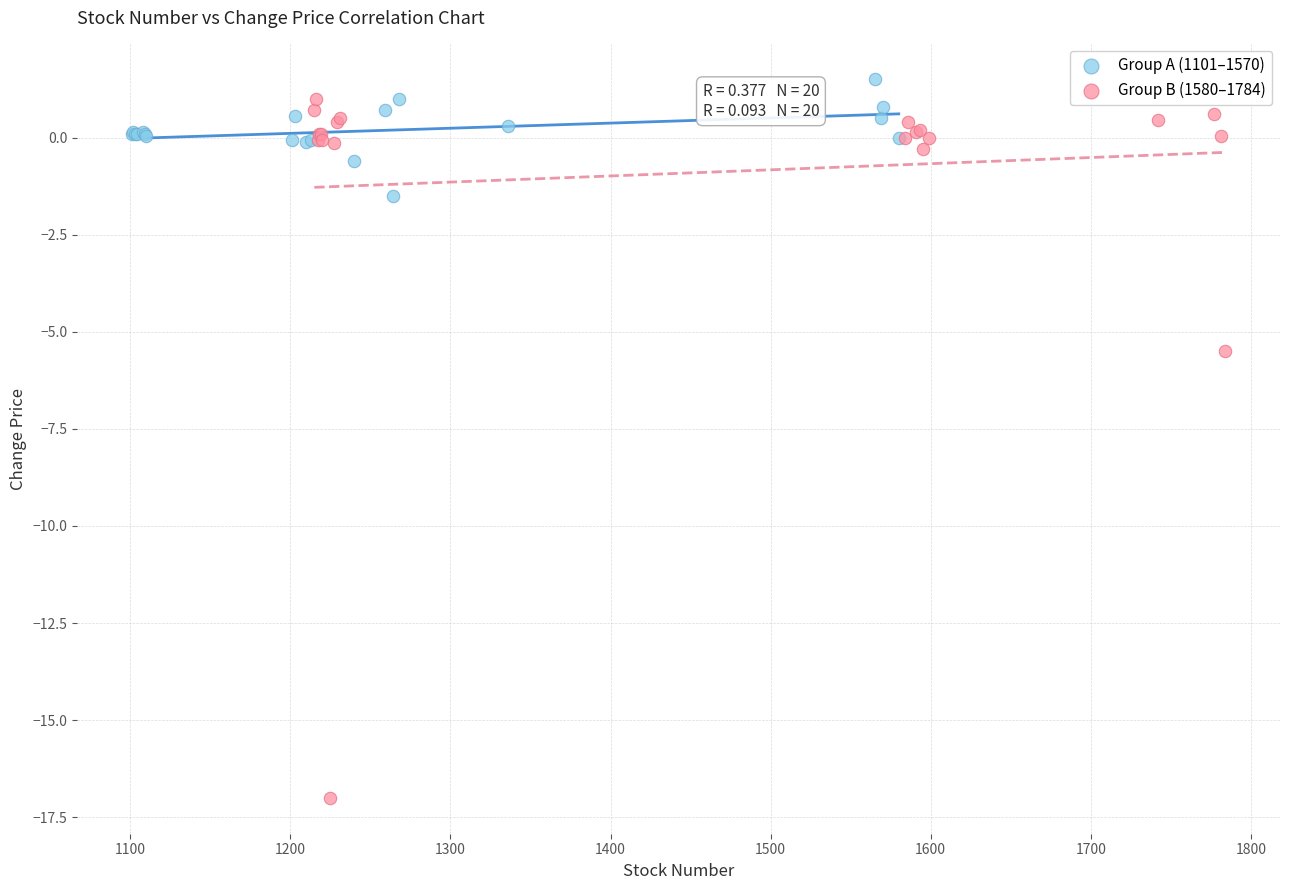

Which series reaches the minimum Y coordinate?

Group B (1580–1784)